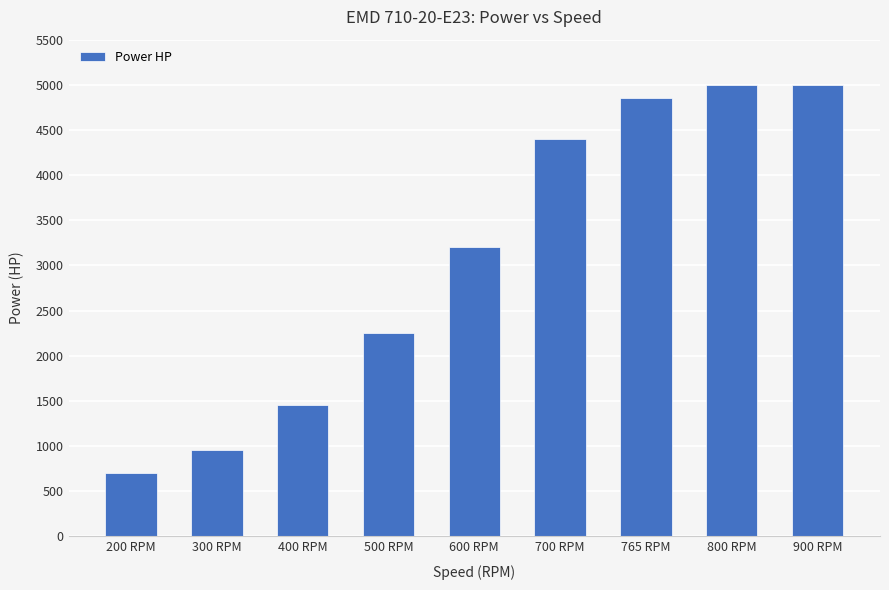

How many data points are less than 3200?

4